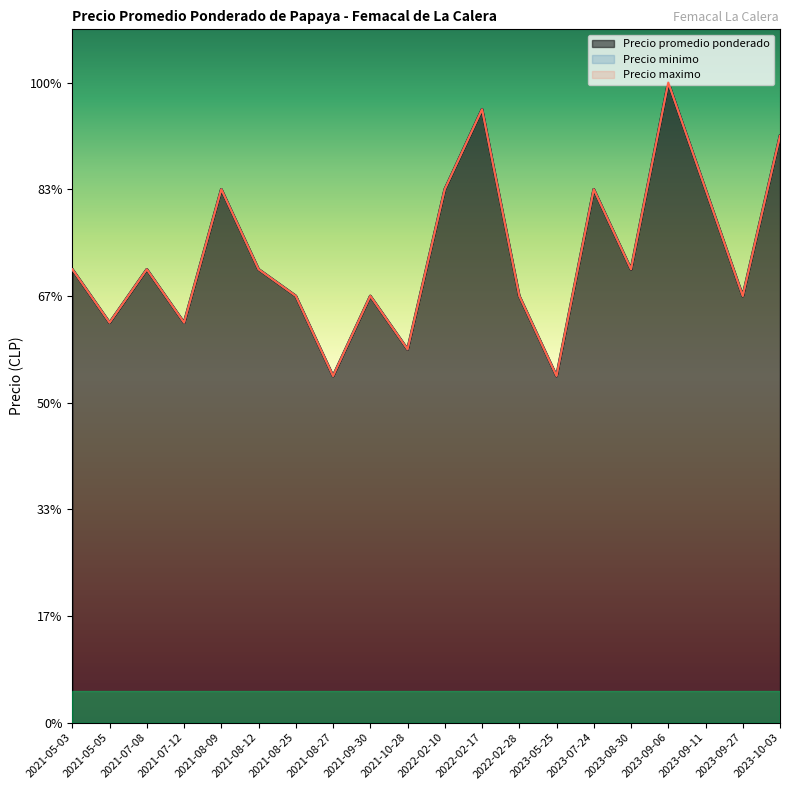

True or false: Precio maximo has more than 0 points higher than both neighbors.

True